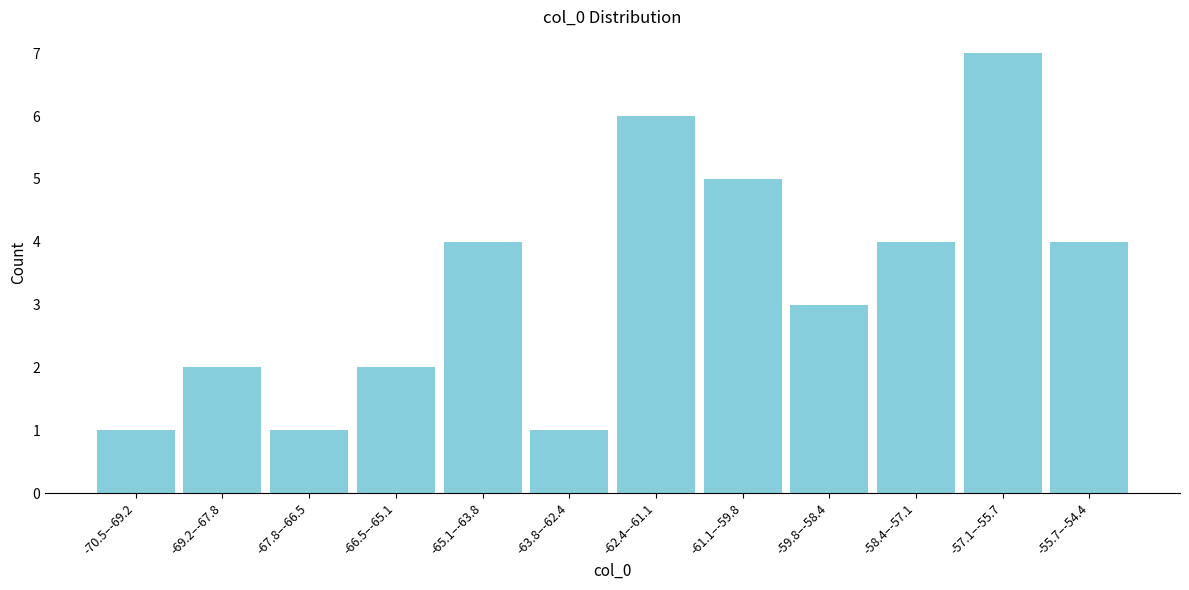

Reading right to left, transcribe all the data shown in this chart.

4	7	4	3	5	6	1	4	2	1	2	1